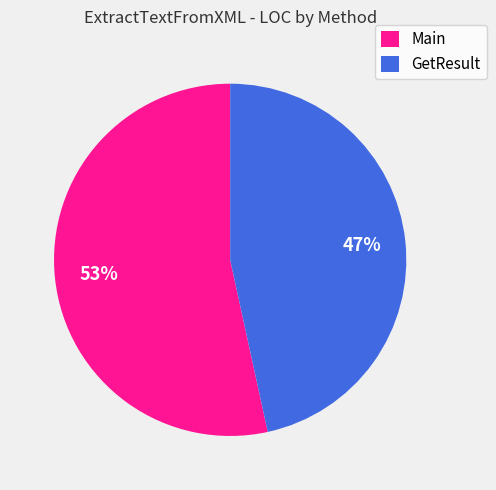

Rank the categories by value from highest to lowest.

Main, GetResult